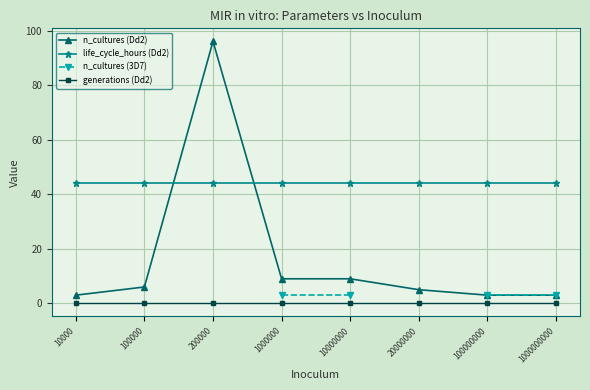

How many distinct data groups are displayed?

4